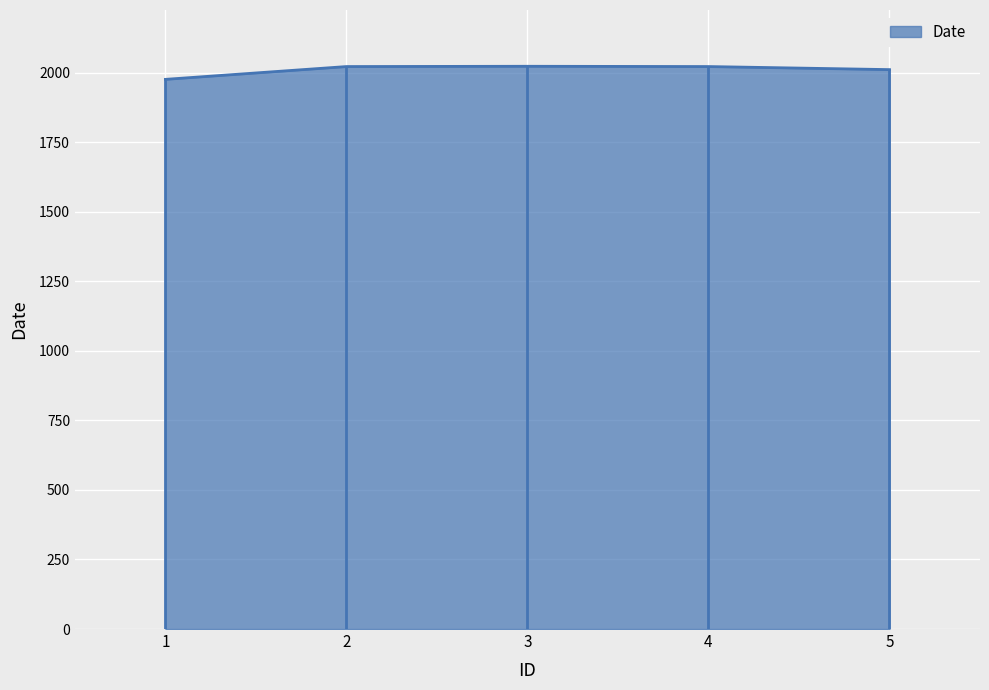

Read the value at 1, to the nearest 10.

1980